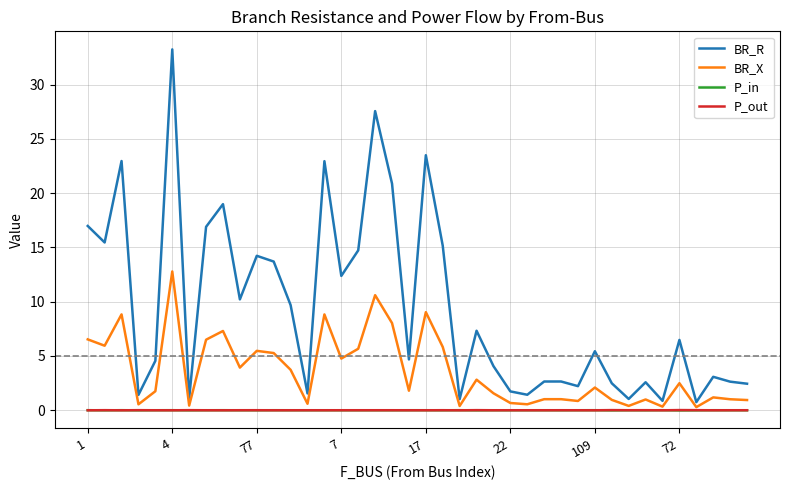

What are all the series names shown in the legend?

BR_R, BR_X, P_in, P_out